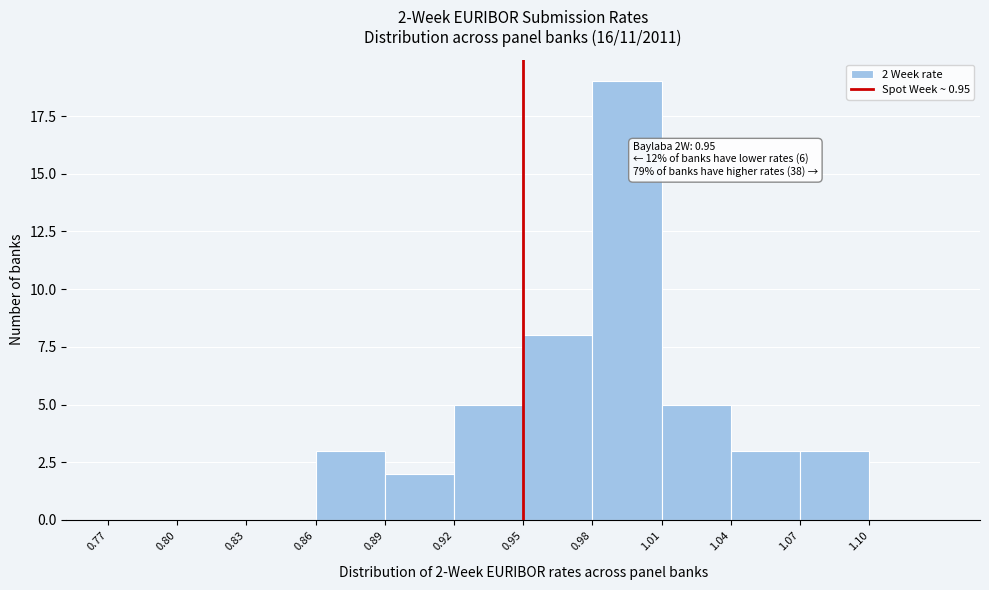

Which range on the x-axis has the tallest bar?

0.98 to 1.01